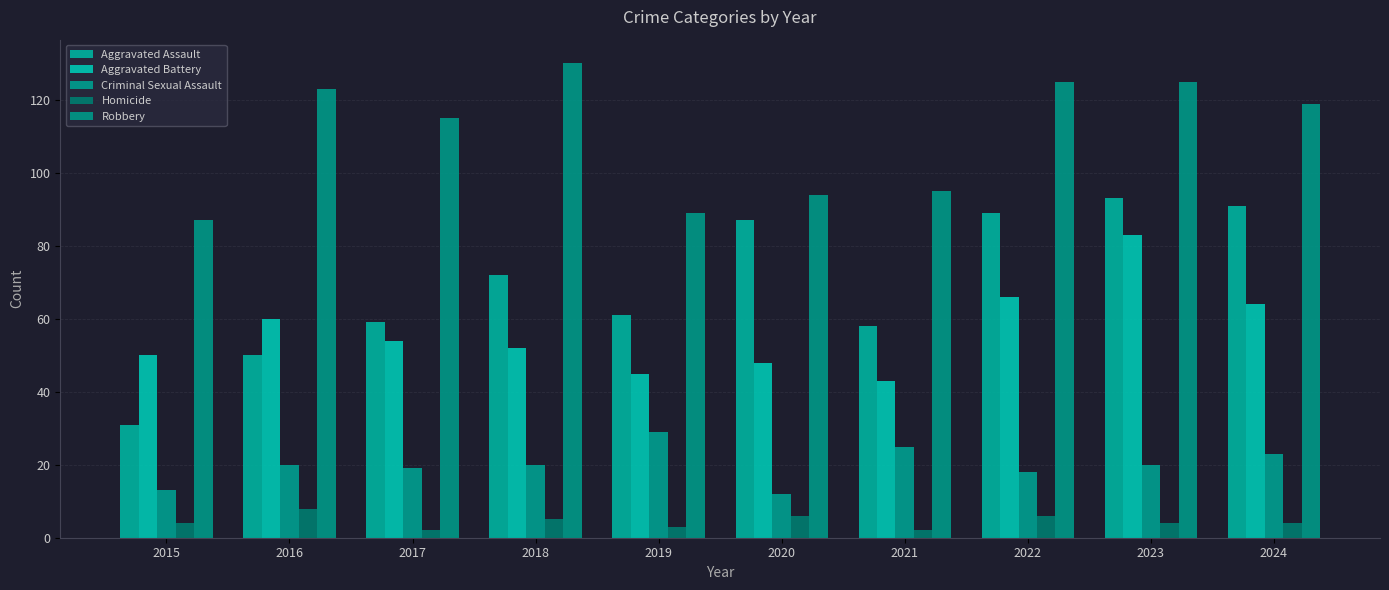

Is it true that Aggravated Battery equals 12 at 2021?

False